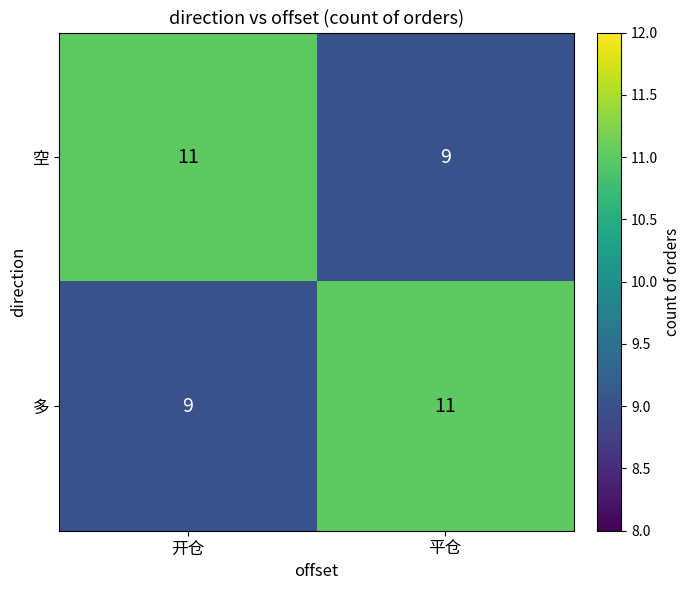

Count the number of data series in this chart.

2